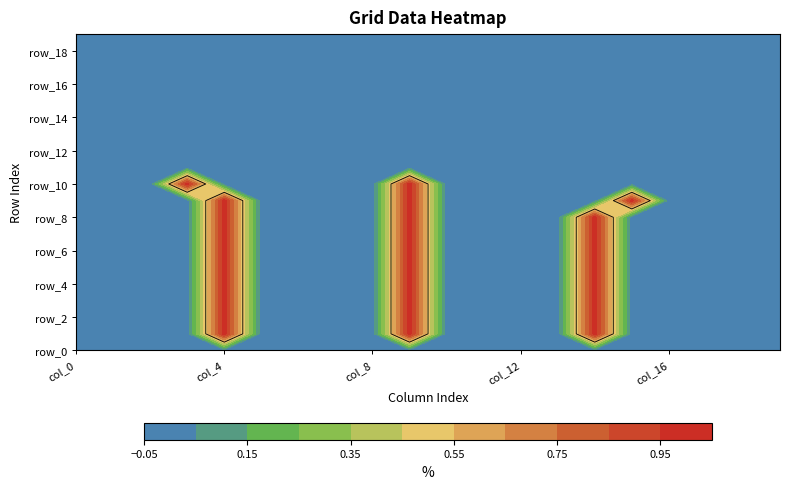

The row_7 series shows 0 at 7. True or false?

True